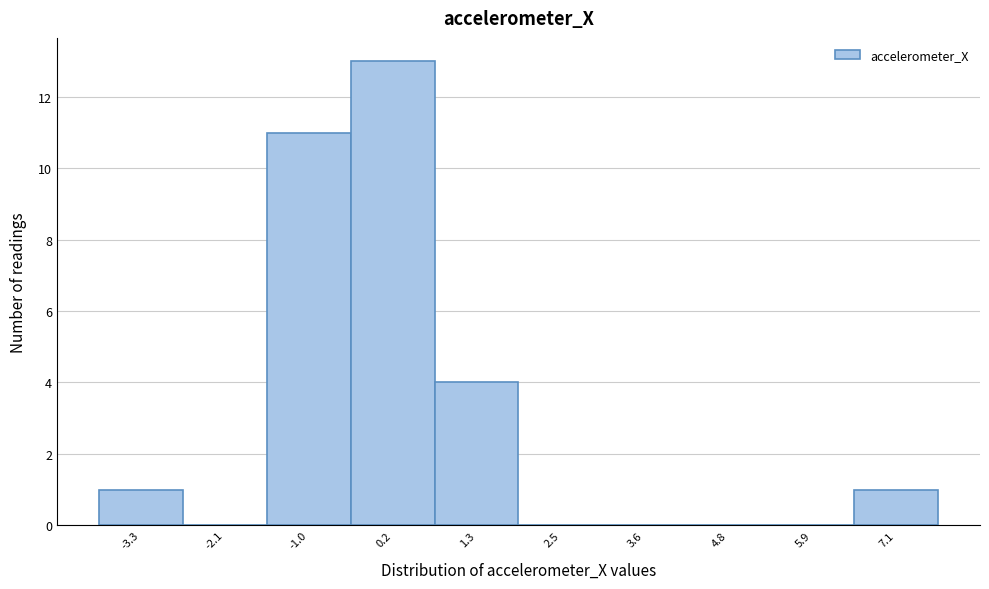

What is the height of the bar covering 0.8 to 2.0 on the x-axis? Neither the bar edges nor the heights are printed on the chart, so give them approximately, as read against the axes.

4